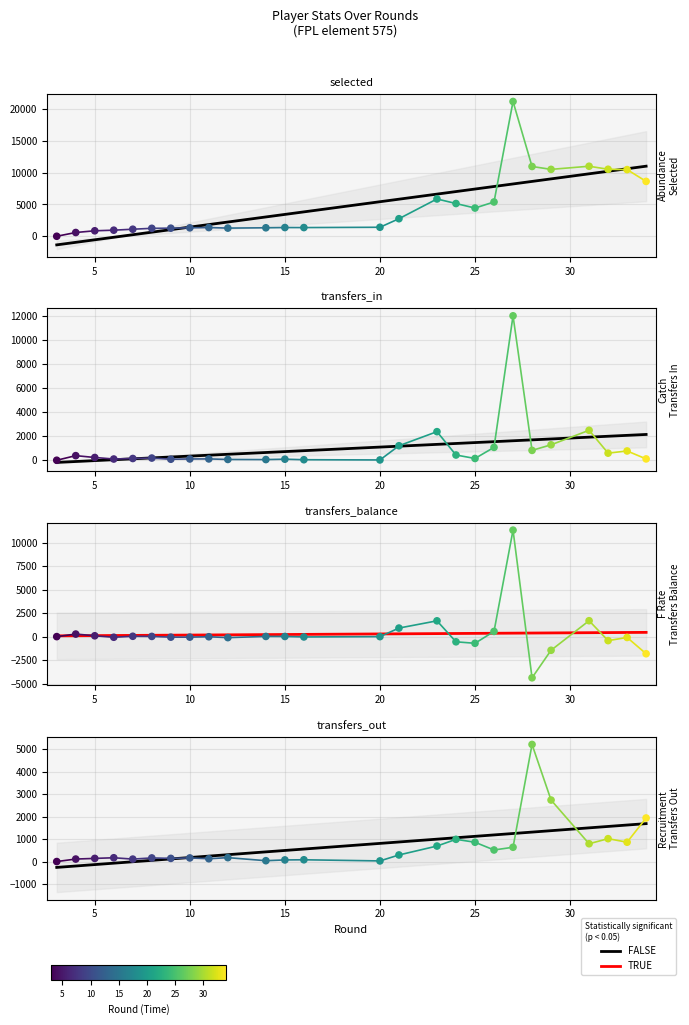

Which series reaches the maximum Y coordinate?

selected